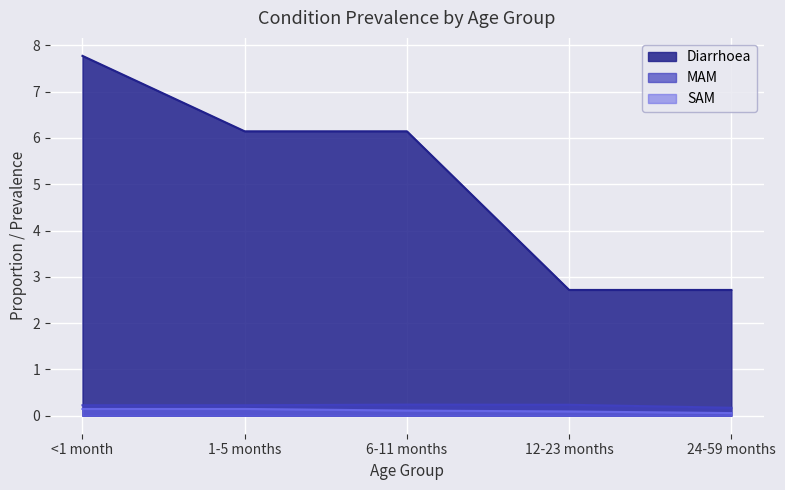

Does the chart display data point markers on the line(s)?

No